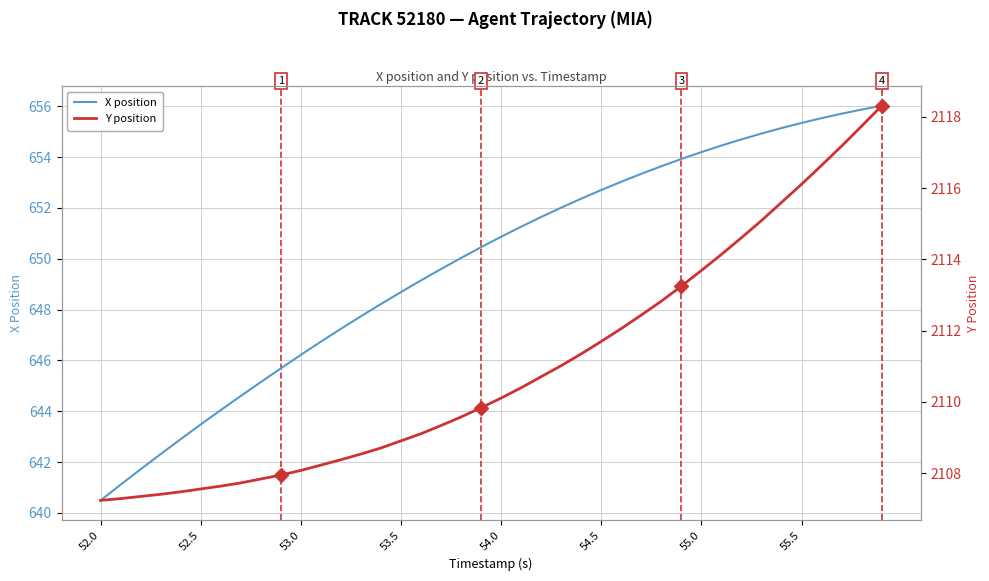

How many data points in X position are less than 650?

18